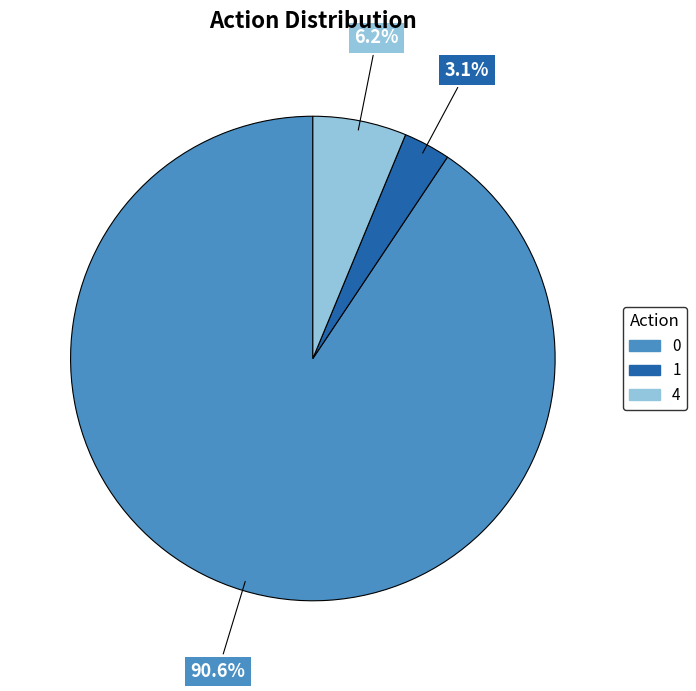

Does any single category account for the majority?

Yes